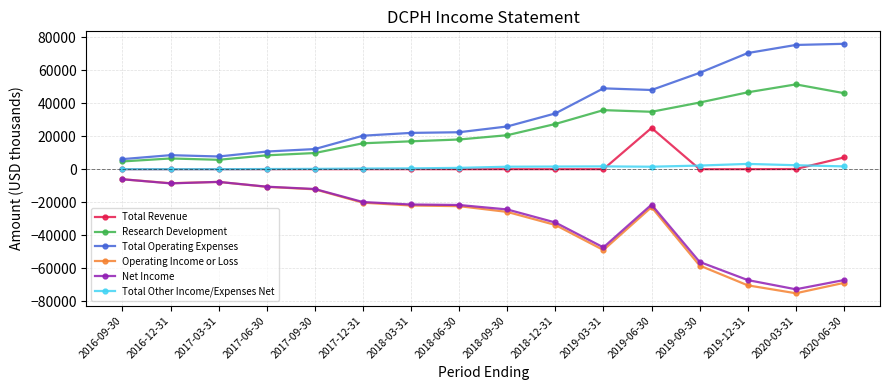

What value does the Total Other Income/Expenses Net series have at 2018-09-30, to the nearest 100?

1500